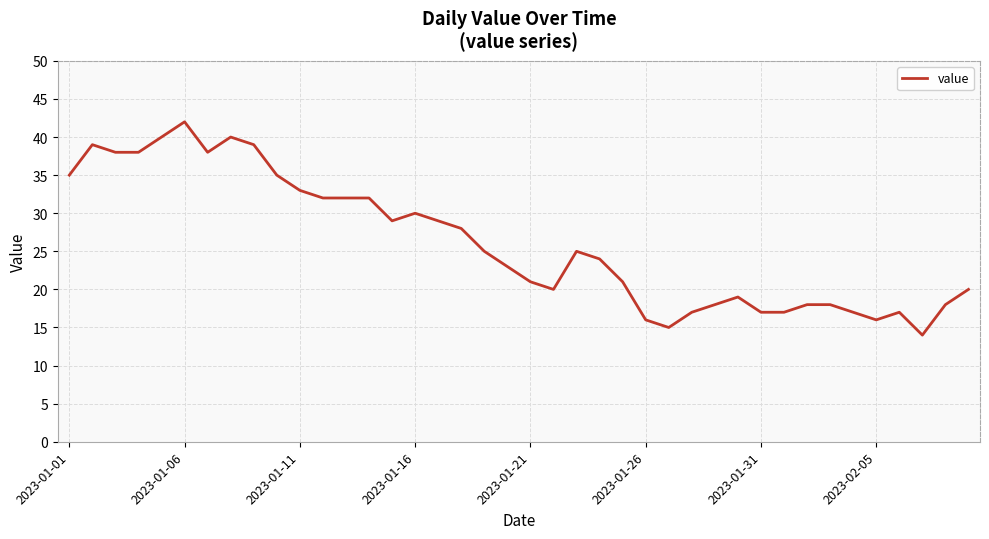

What is the average value?

26